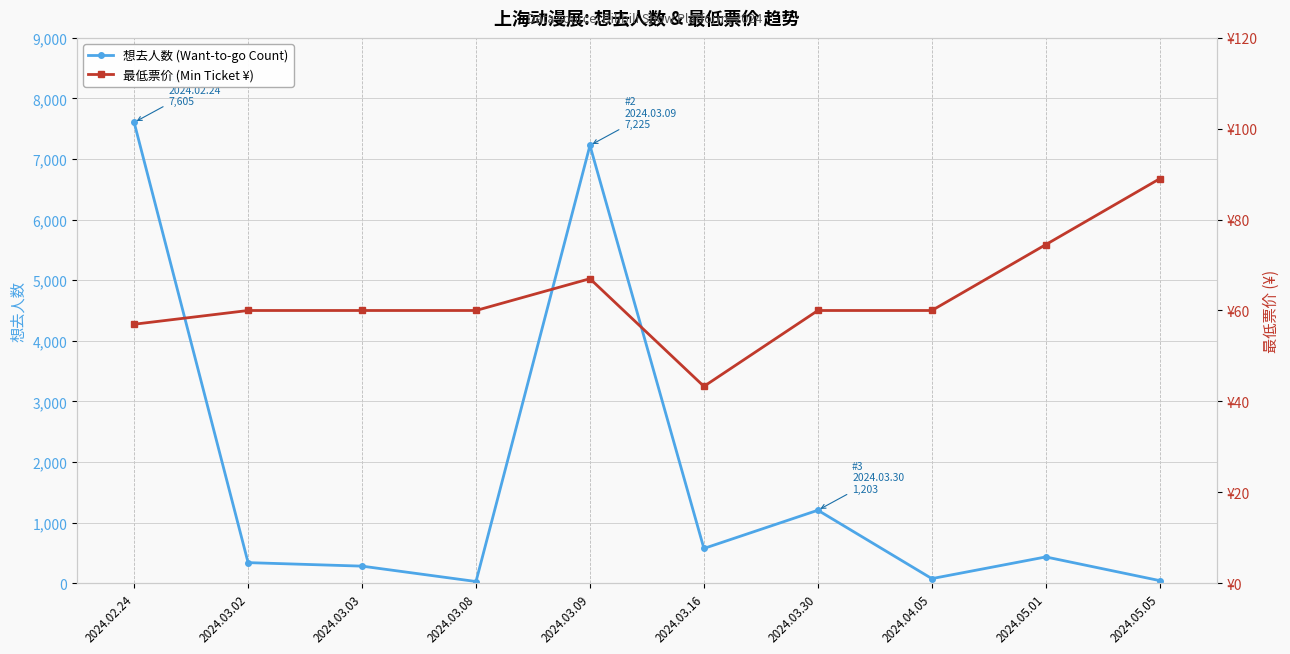

What is the difference between the second highest and second lowest values in the 想去人数 (Want-to-go Count) series?

7184